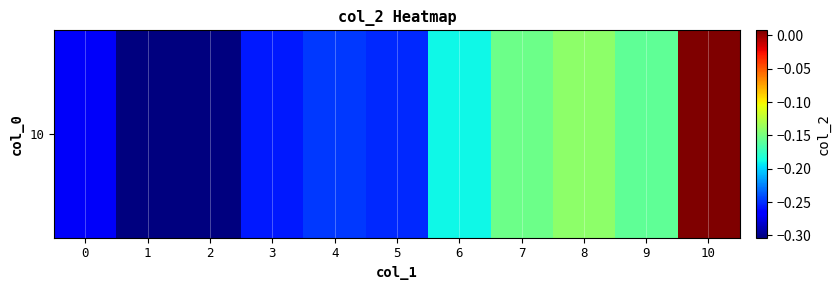

How many values are below 0?

10